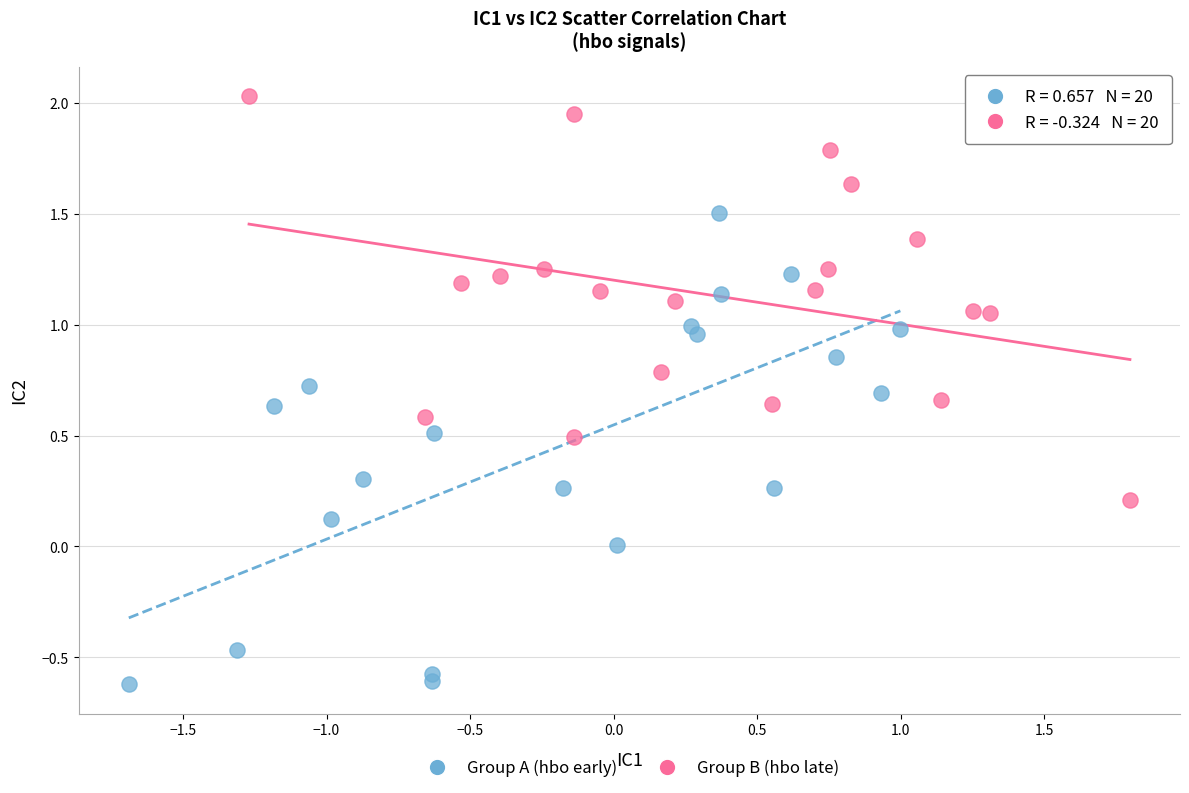

Which series contains the highest Y value?

Group B (hbo late)